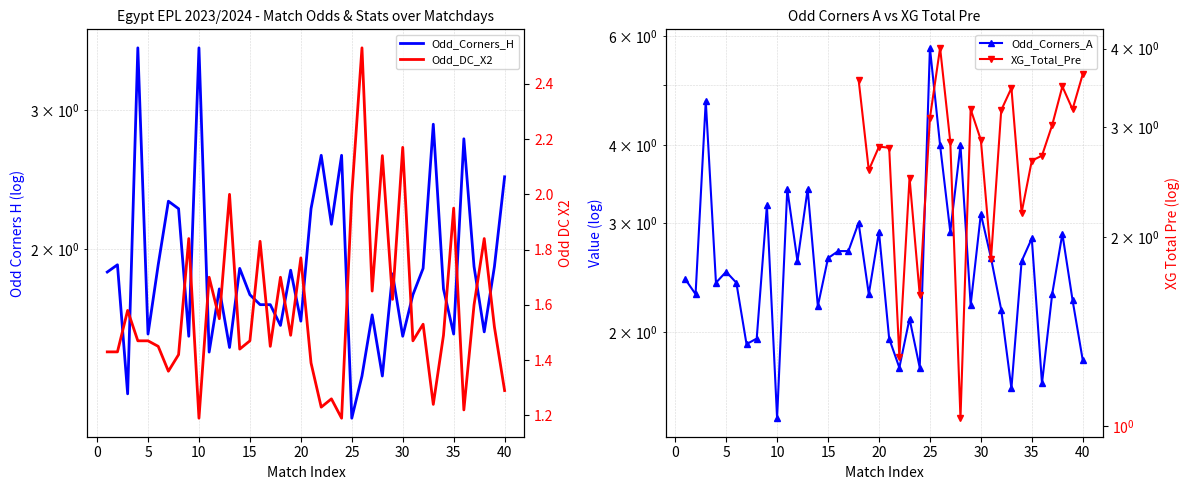

Does the chart have visible grid lines?

Yes